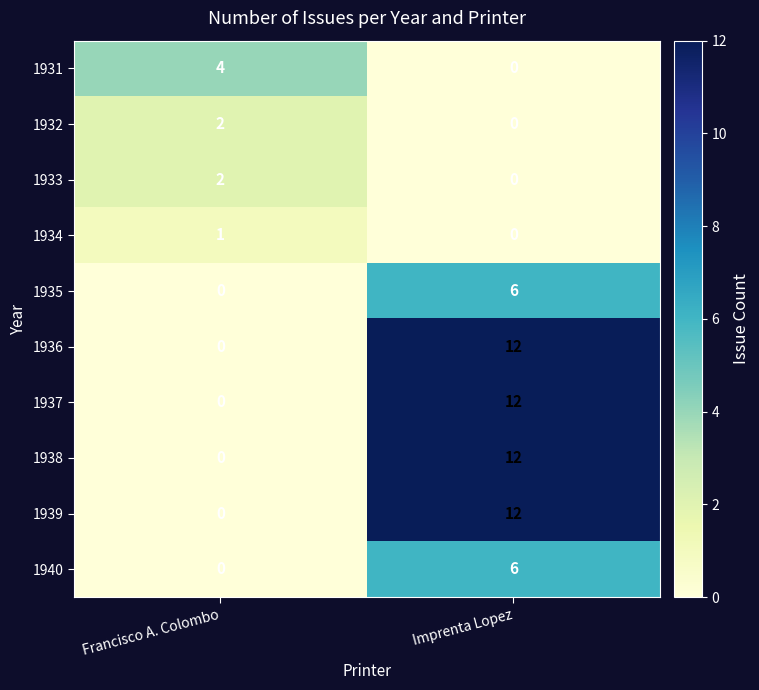

What is the sum of the 1938 values at Francisco A. Colombo and Imprenta Lopez?

12